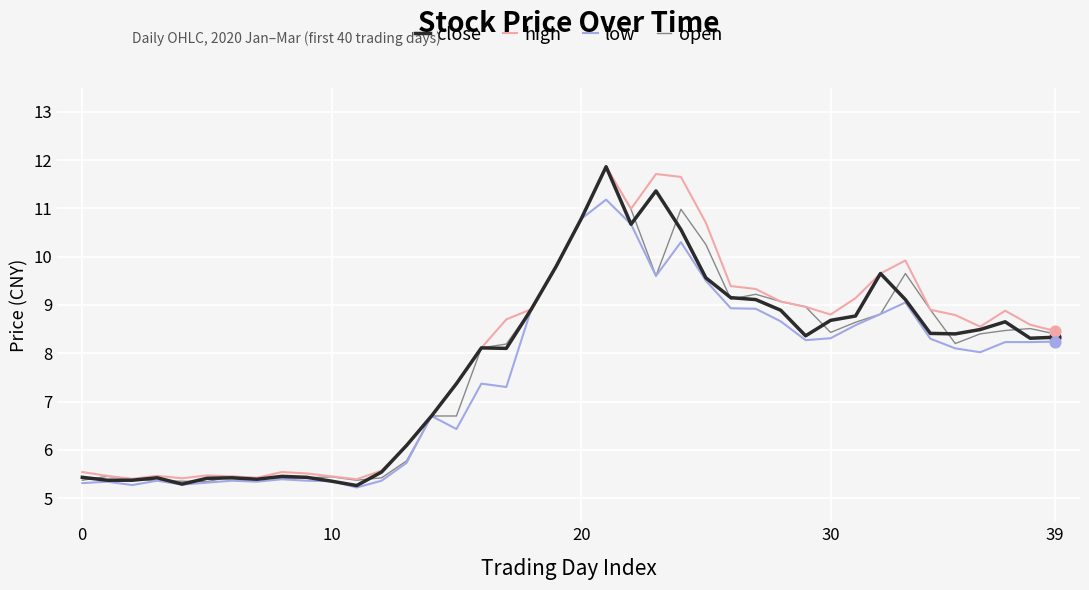

What is the minimum value for close?

5.3